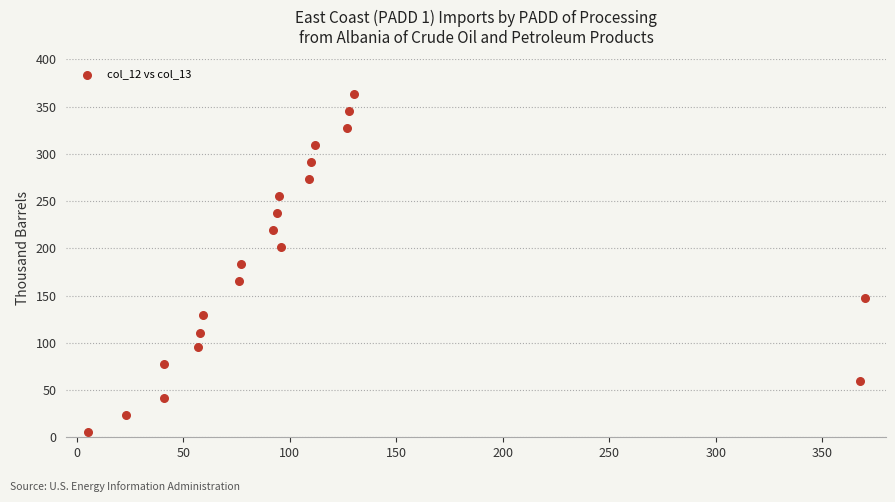

What is the range of X values (max minus min)?

365